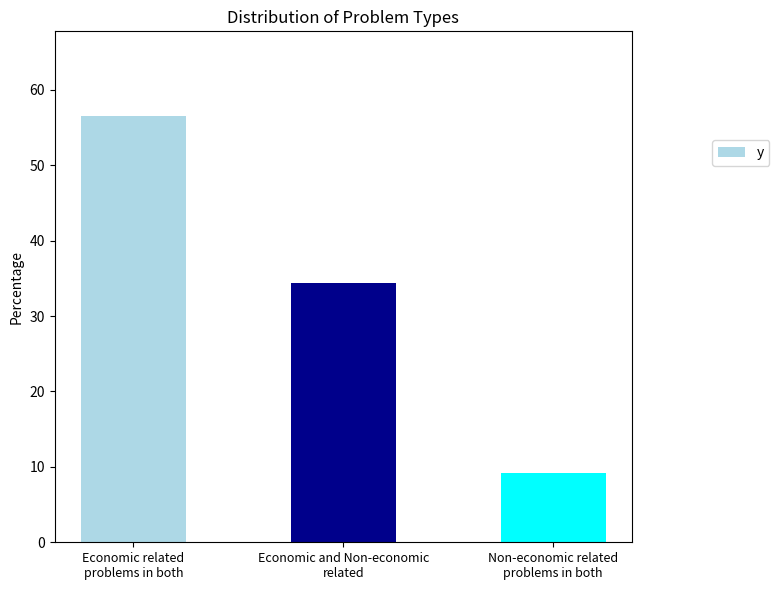

Where does the data first go above 34?

Economic related
problems in both